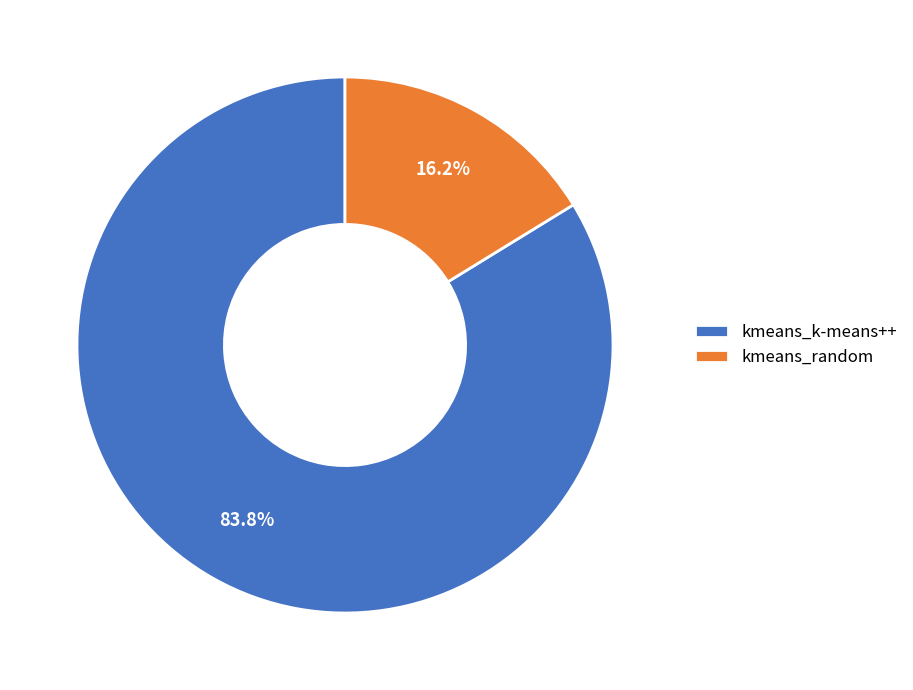

Is there any slice that represents more than half of the pie?

Yes